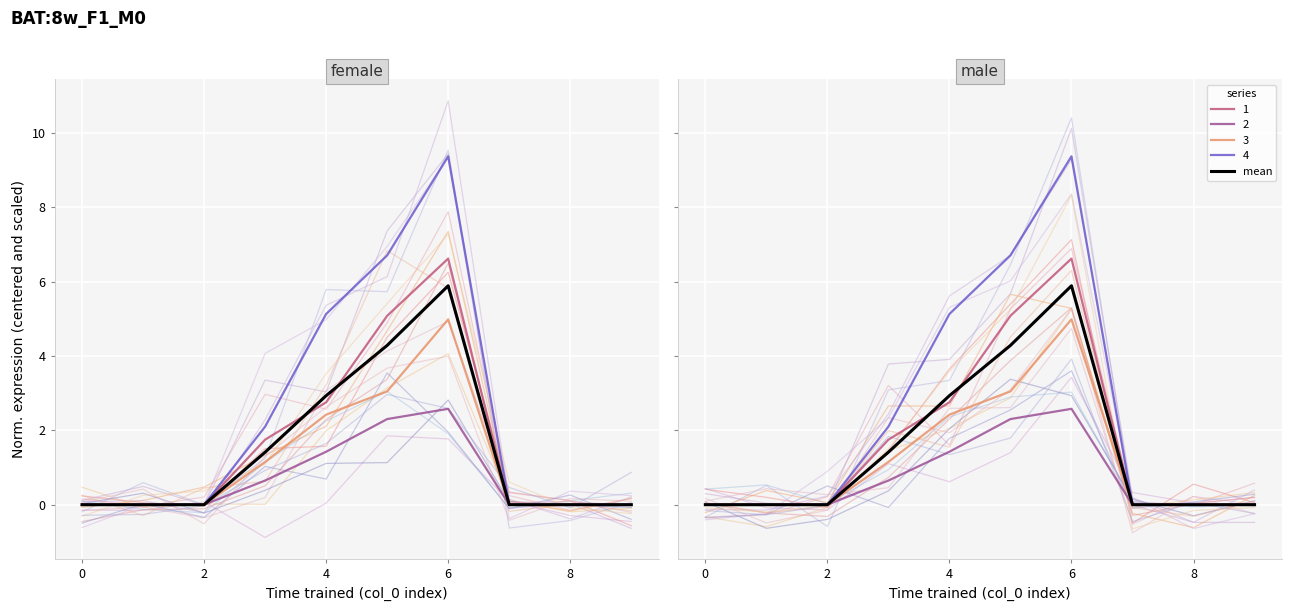

What is the change in value from 4 to 8?

-2.9